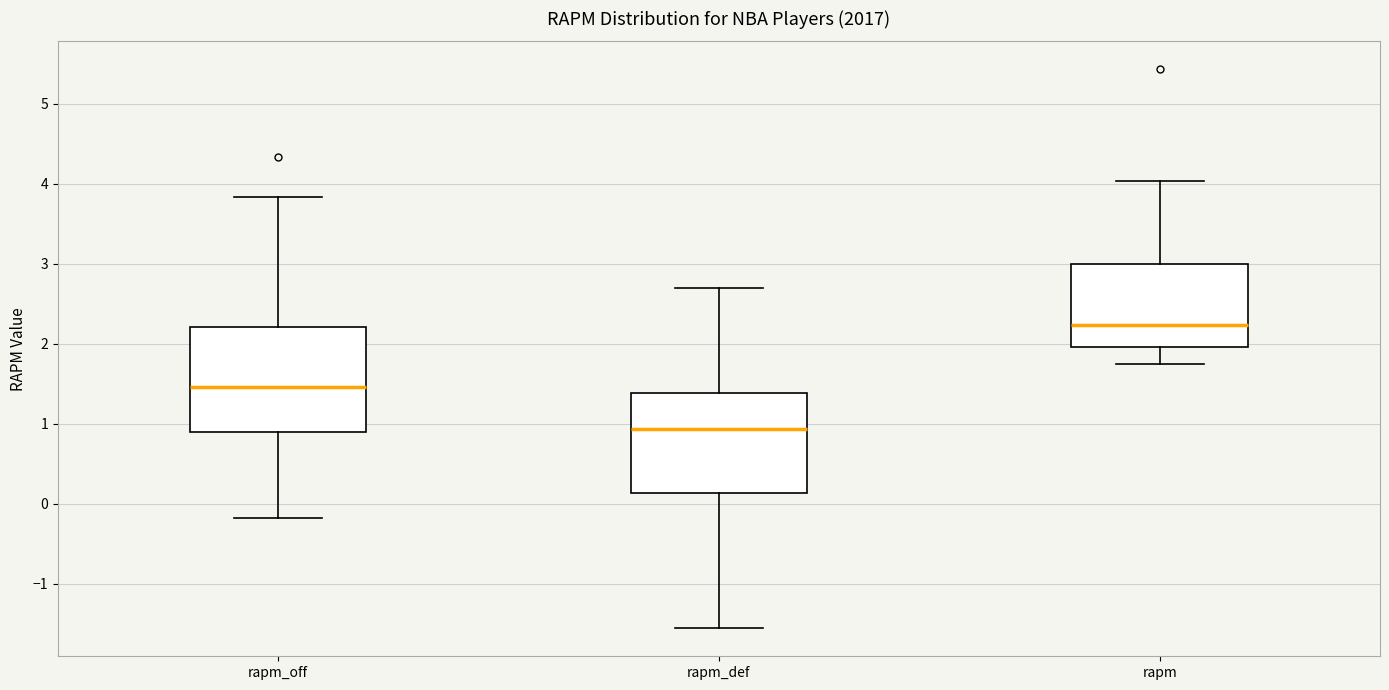

Which box's median line is the highest?

rapm